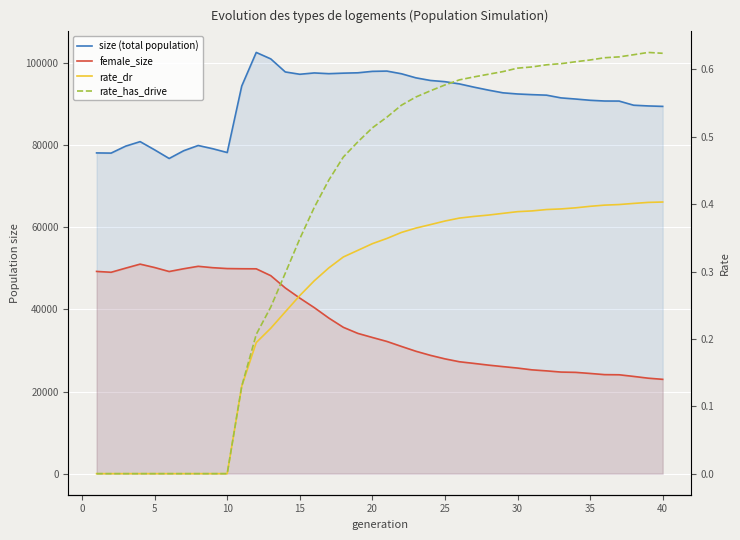

What are all the series names shown in the legend?

size (total population), female_size, rate_dr, rate_has_drive